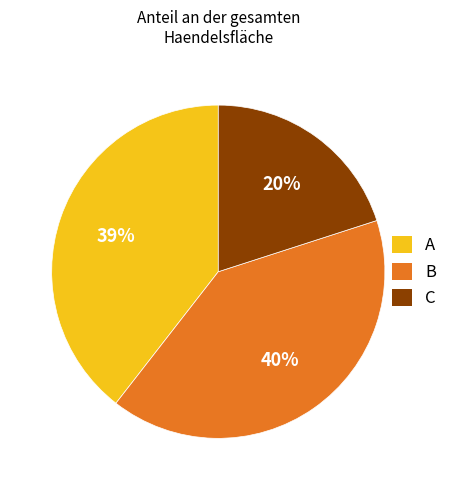

To the nearest percent, what is the average slice percentage?

33%